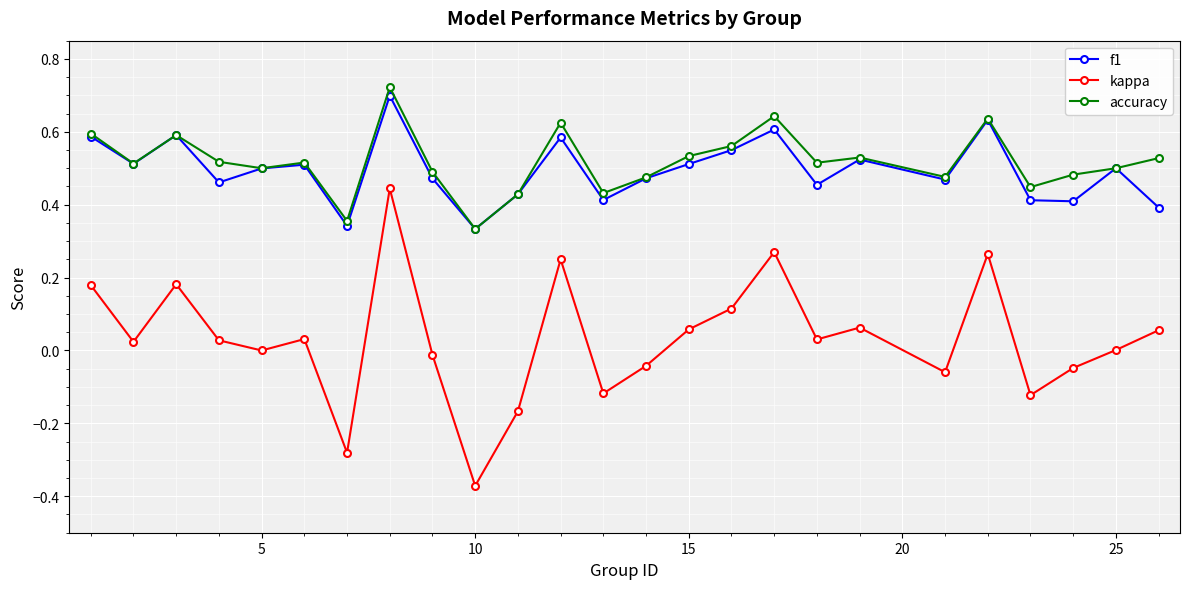

Which series has the largest range (max minus min)?

kappa